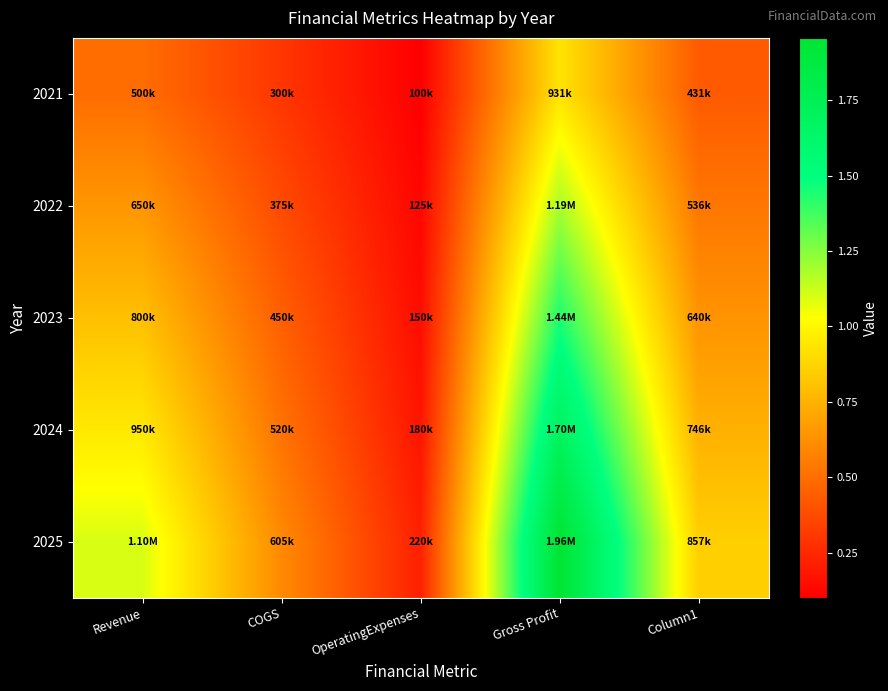

What is the spread (max minus min) of values at Gross Profit?

1025800